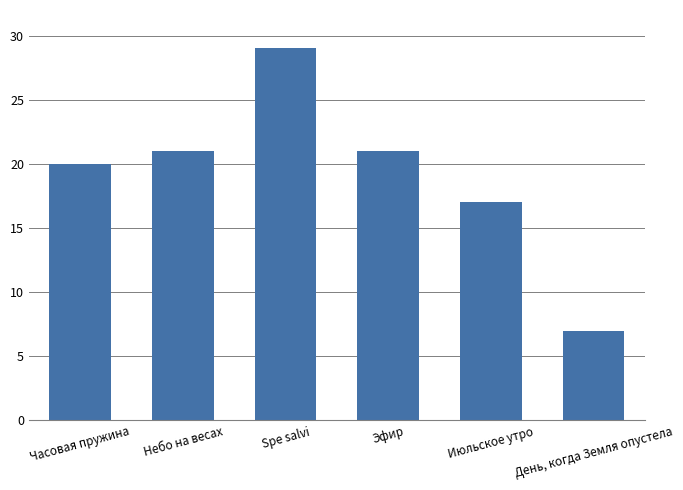

At which label is the value closest to 18?

Июльское утро